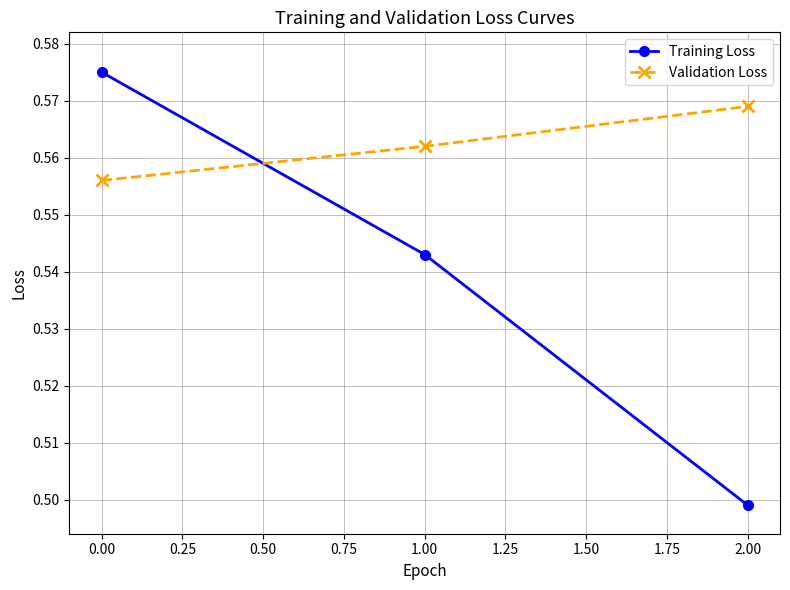

Does the chart have visible grid lines?

Yes